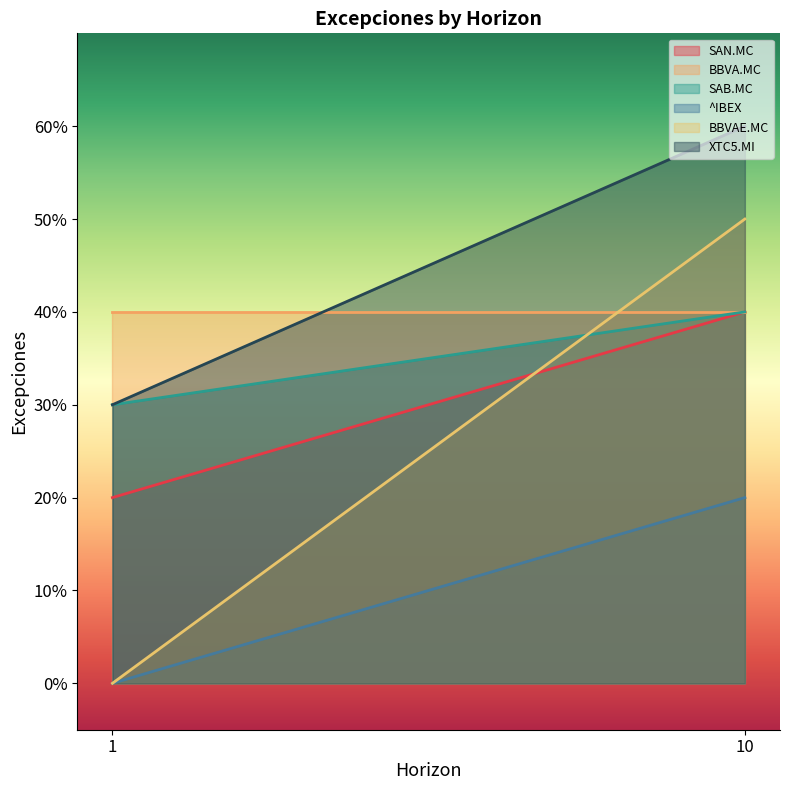

Which category has the lowest value in the ^IBEX series?

1